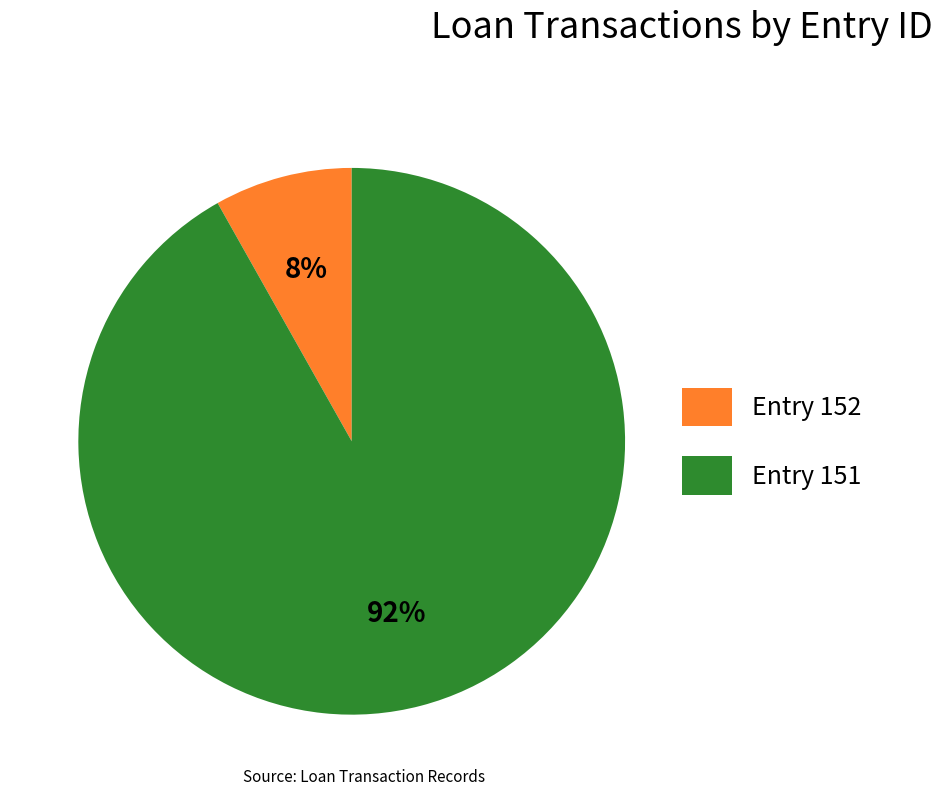

Is the sum of Entry 152 and Entry 151 greater than half?

Yes